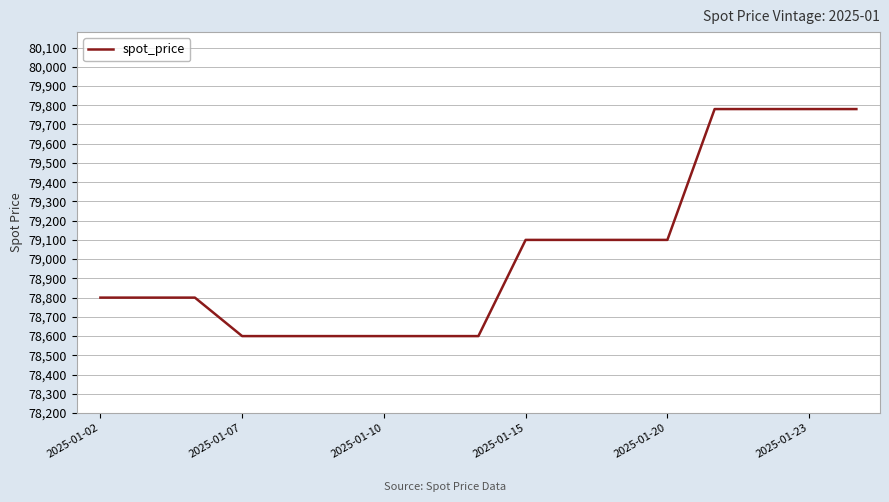

What is the maximum value shown in the chart?

79780